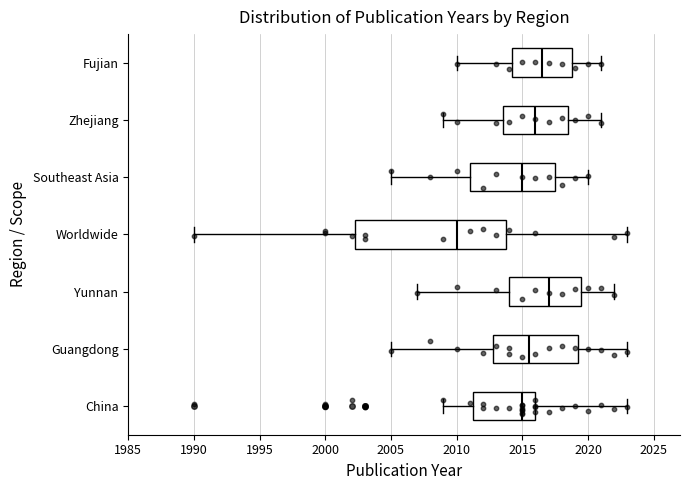

Reading bottom to top, read every box against the x-axis: the position of its median line, the range the box covers, and the ends of its whiskers. The values are not printed on the chart, so give them approximately, as read against the axis.

China: median 2015.0, box 2011.5 to 2016.0, whiskers 2009.0 to 2023.0
Guangdong: median 2015.5, box 2013.0 to 2019.5, whiskers 2005.0 to 2023.0
Yunnan: median 2017.0, box 2014.0 to 2019.5, whiskers 2007.0 to 2022.0
Worldwide: median 2010.0, box 2002.5 to 2014.0, whiskers 1990.0 to 2023.0
Southeast Asia: median 2015.0, box 2011.0 to 2017.5, whiskers 2005.0 to 2020.0
Zhejiang: median 2016.0, box 2013.5 to 2018.5, whiskers 2009.0 to 2021.0
Fujian: median 2016.5, box 2014.5 to 2019.0, whiskers 2010.0 to 2021.0